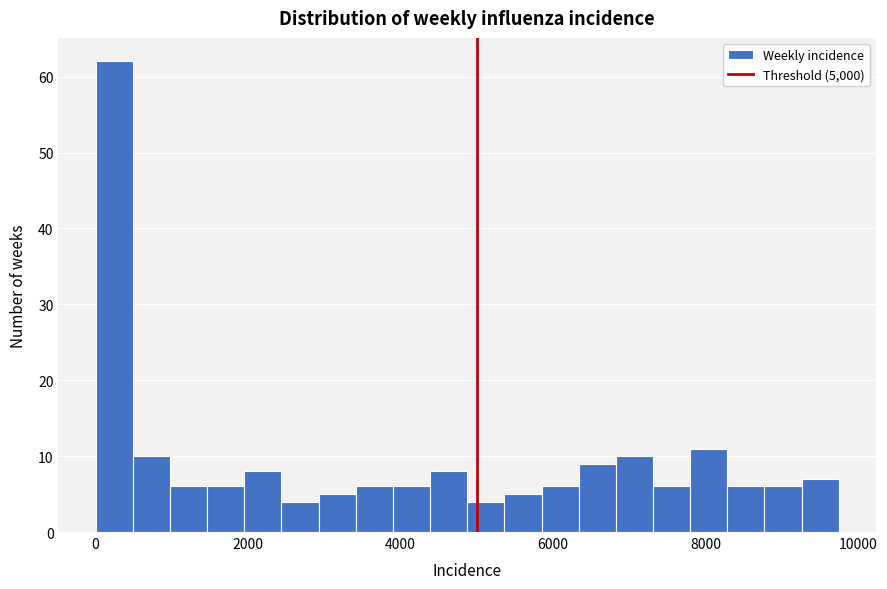

Around what value on the x-axis is the tallest bar? Give the approximate position of its centre, as read against the axis.

200